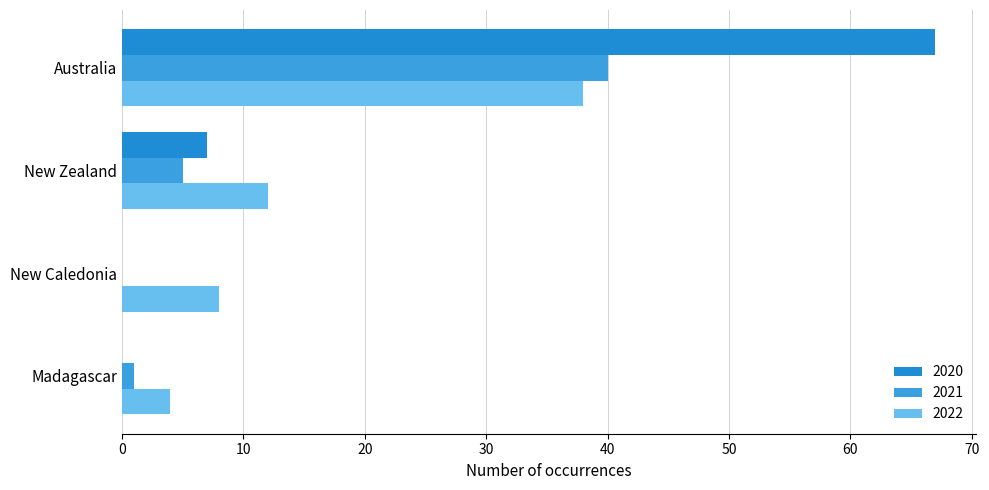

What is the maximum value shown in the chart?

67